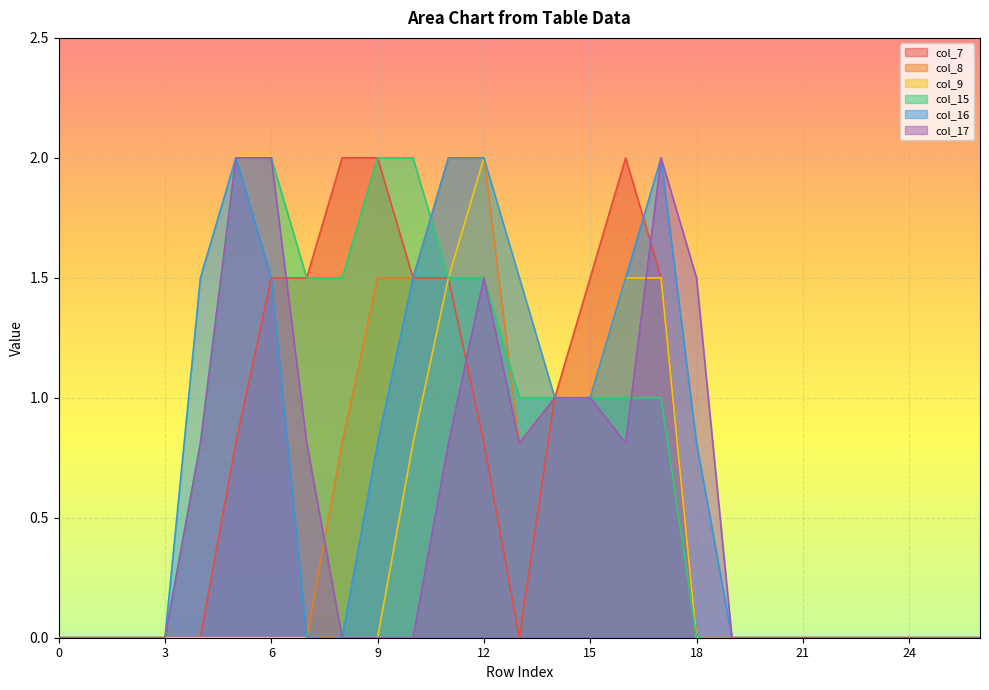

List the labels in order of col_17 value, largest first.

5, 6, 17, 12, 18, 14, 15, 4, 7, 11, 13, 16, 0, 1, 2, 3, 8, 9, 10, 19, 20, 21, 22, 23, 24, 25, 26